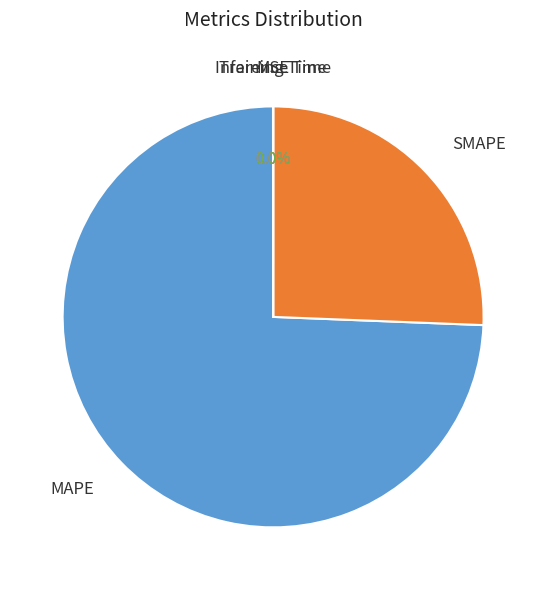

Does any single category account for the majority?

Yes